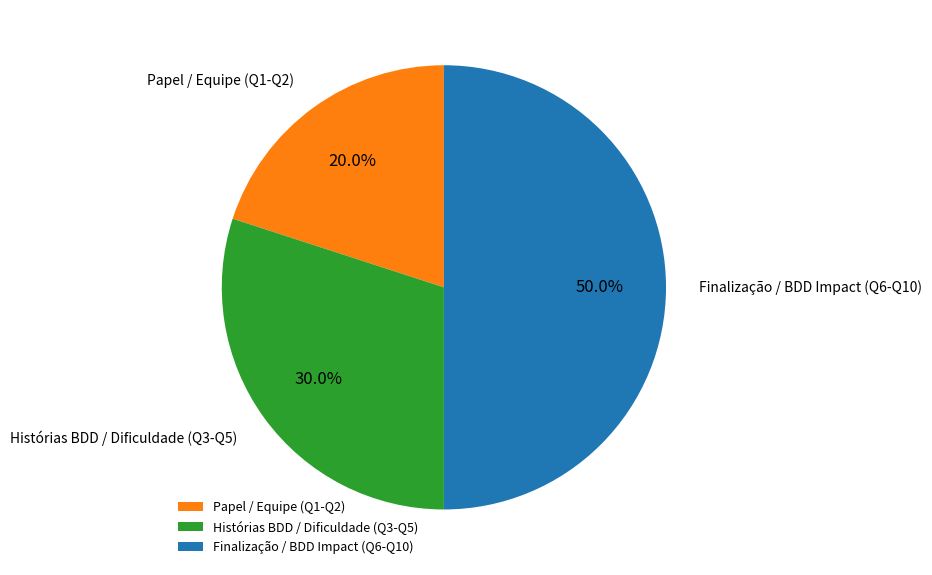

Approximately how many times larger is the value at Papel / Equipe (Q1-Q2) compared to Histórias BDD / Dificuldade (Q3-Q5)?

0.7